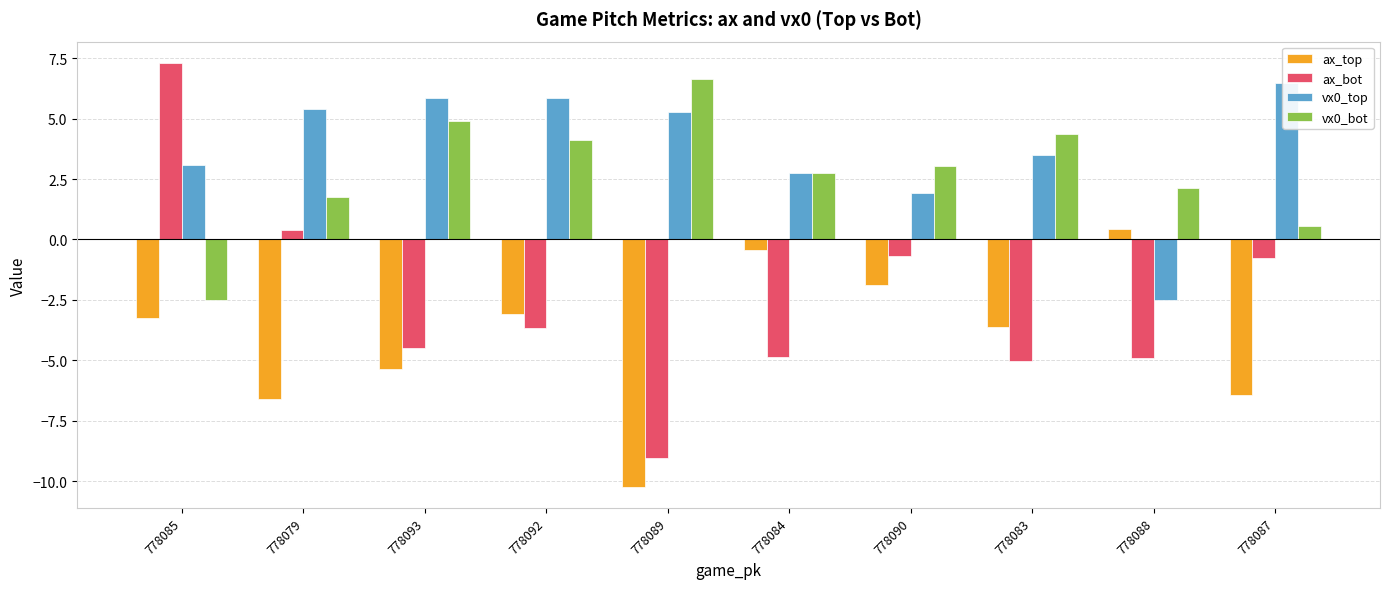

What position from the left is 778079?

2